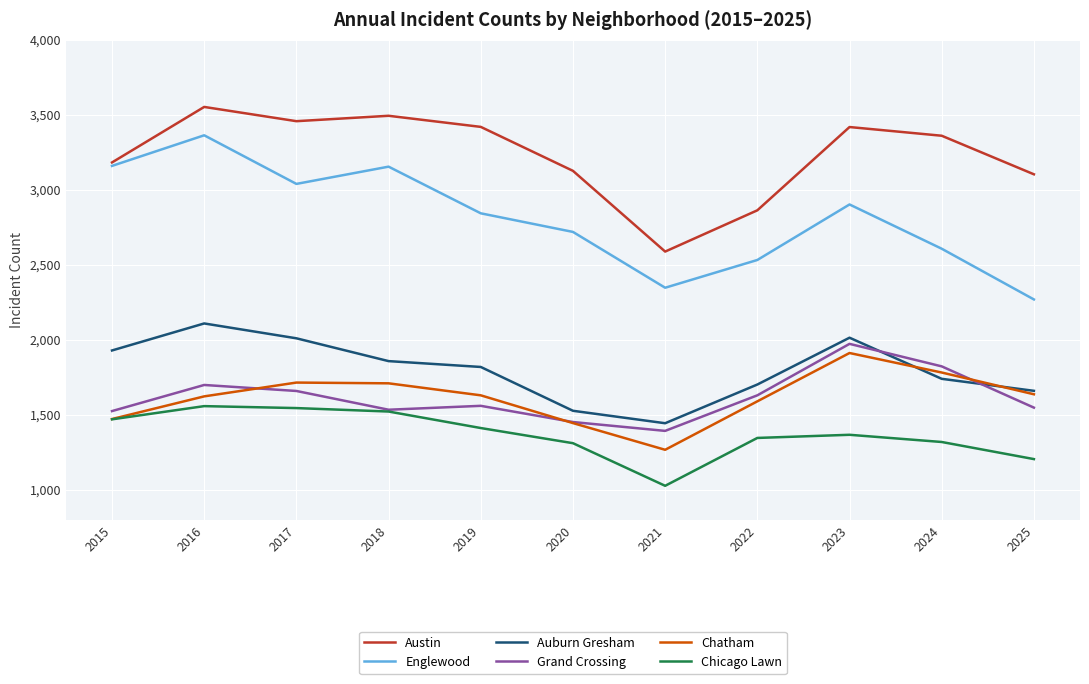

How many lines are shown in the chart?

6